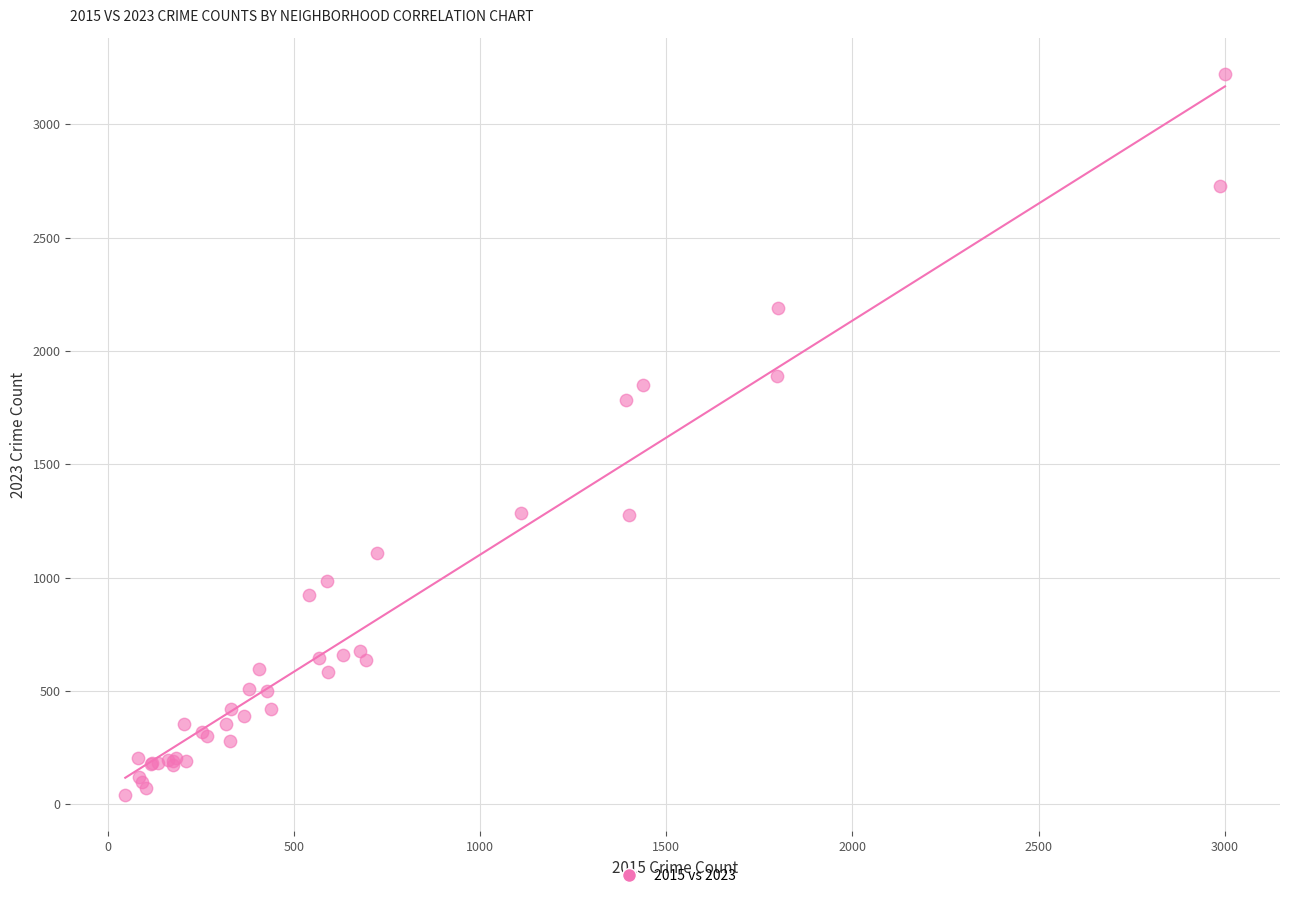

What Y value in the scatter plot is closest to 1631?

1785